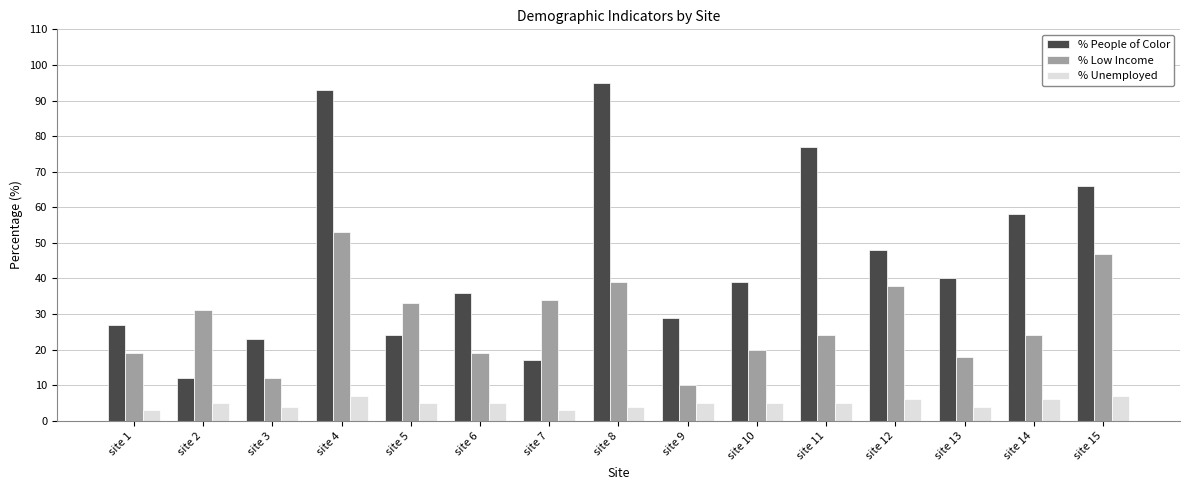

What is the difference between the maximum and minimum values in the % People of Color series?

83